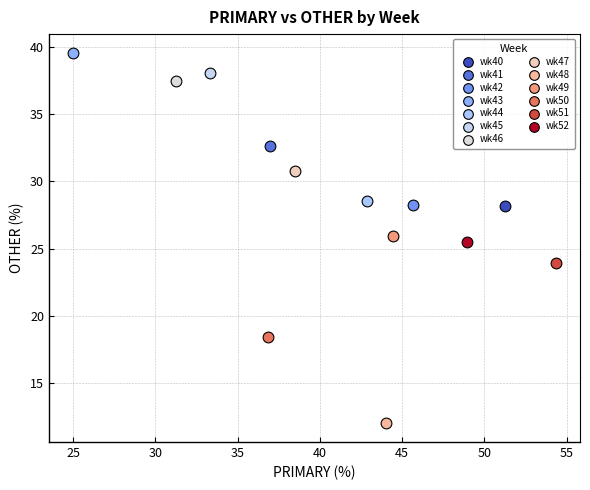

Which series reaches the minimum Y coordinate?

wk48